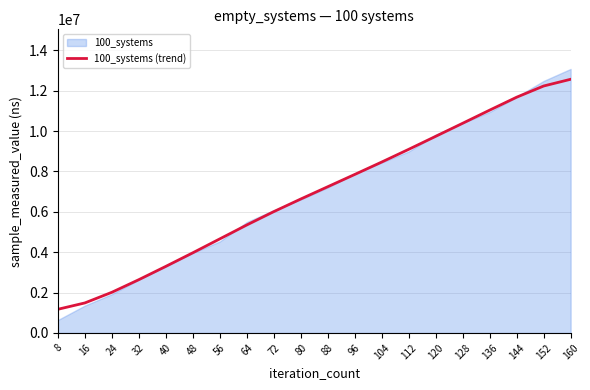

What is the value of the 14th point from the left?

9095974.6